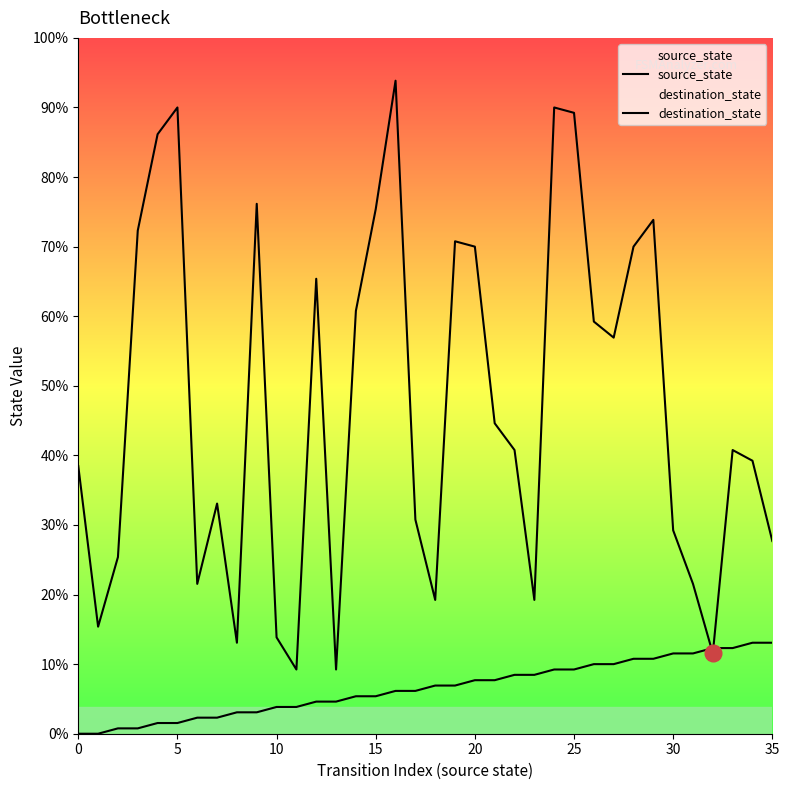

Is it true that destination_state equals 53 at 17?

False